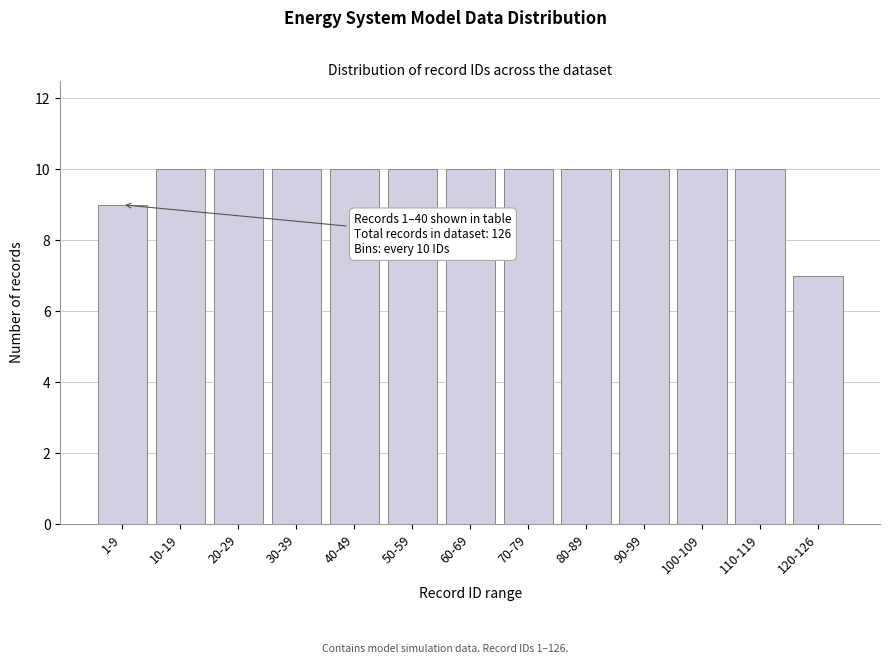

Reading left to right, list all the values displayed in this chart.

9	10	10	10	10	10	10	10	10	10	10	10	7